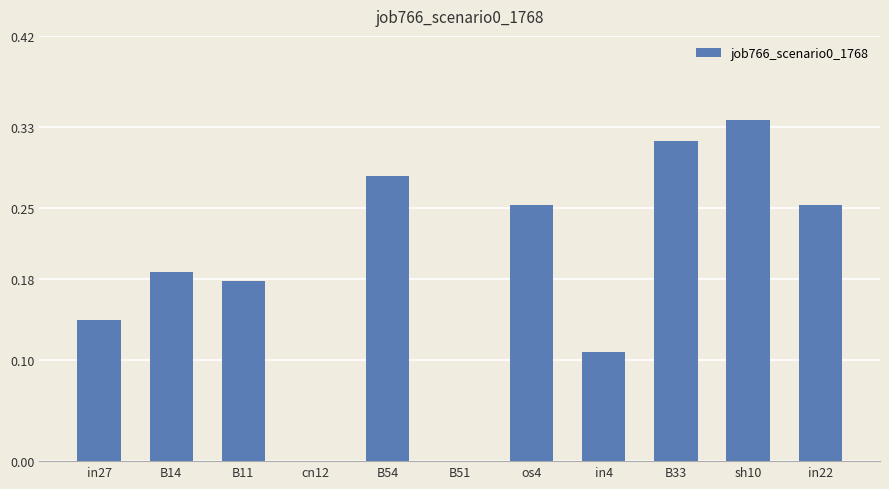

True or false: the data shows 0.0 at cn12.

True